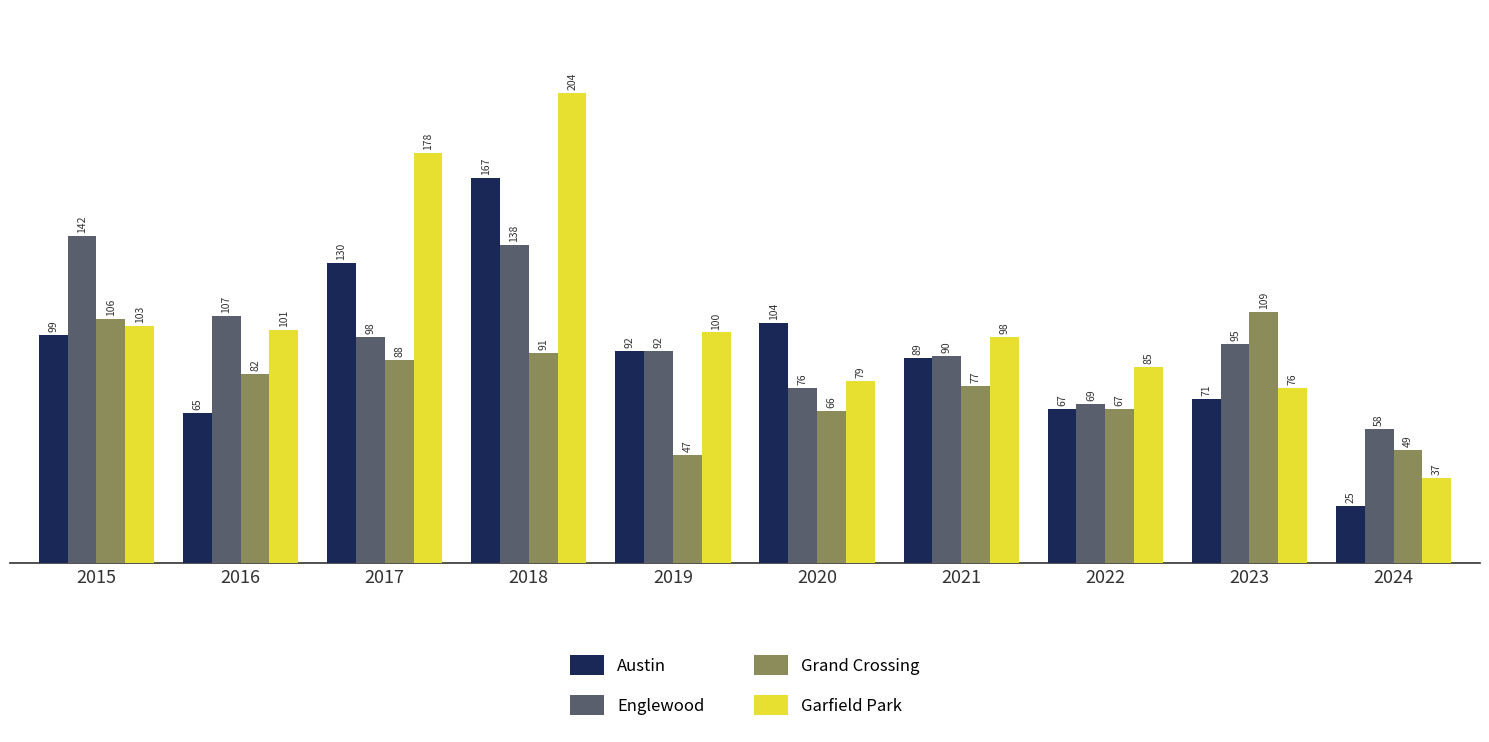

Which category has the highest value in the Garfield Park series?

2018